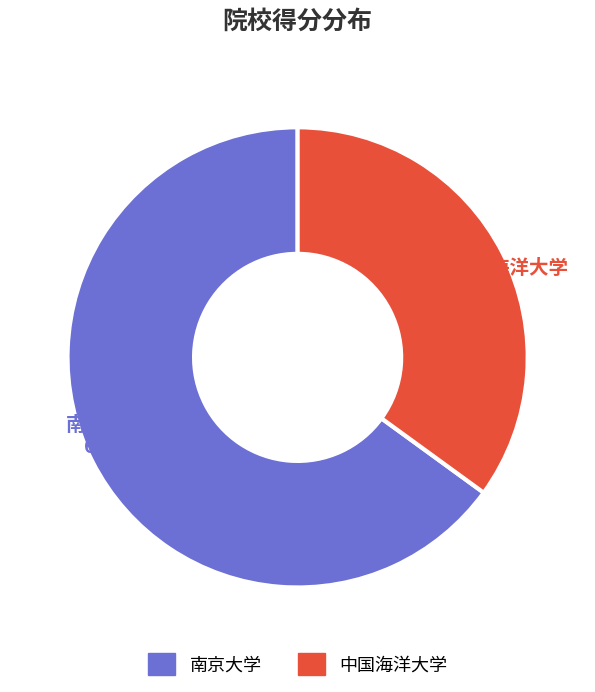

Rank the categories by value from lowest to highest.

中国海洋大学, 南京大学